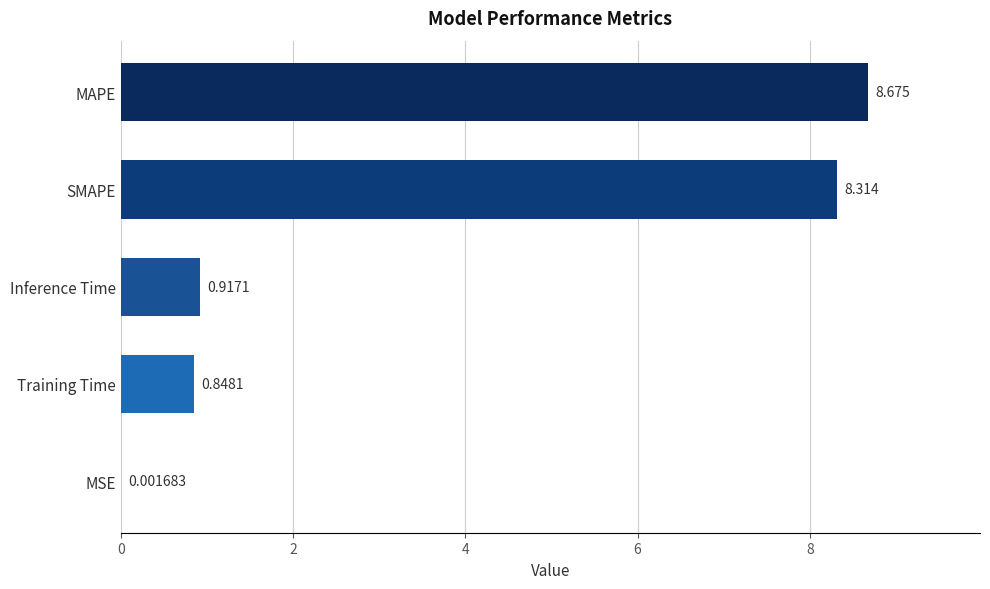

Which category has the highest value across all series?

MAPE